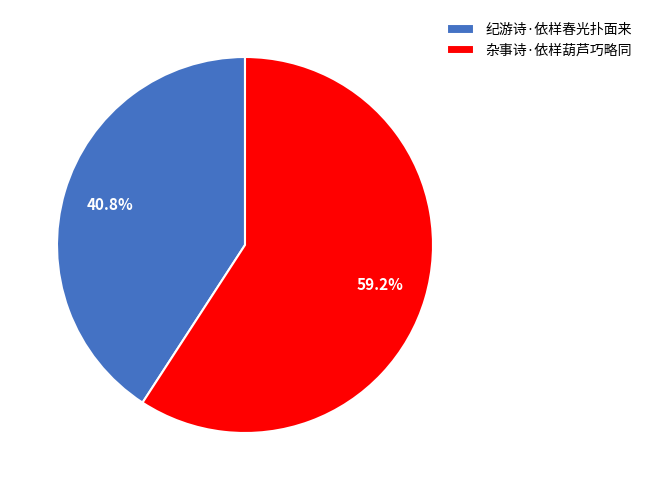

What percentage is NOT represented by 杂事诗·依样葫芦巧略同?

40.8%